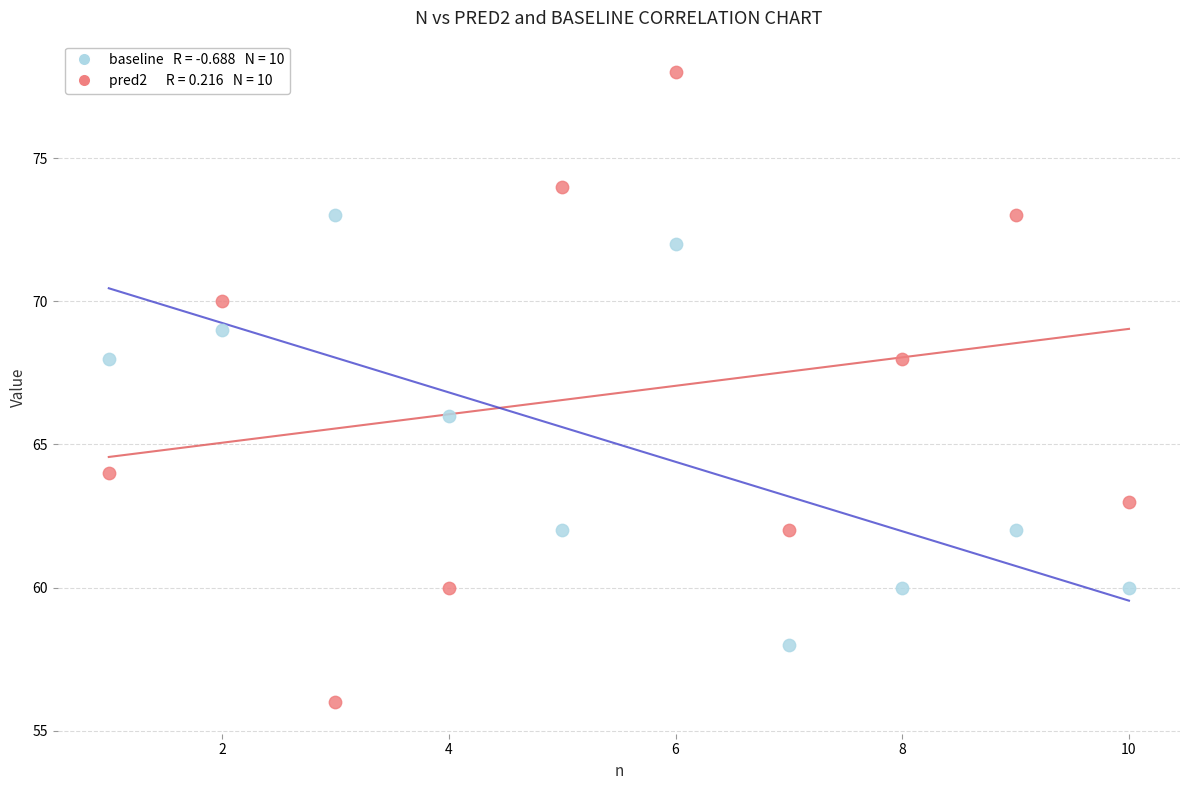

Across all data points, what is the range of X values (max minus min)?

9